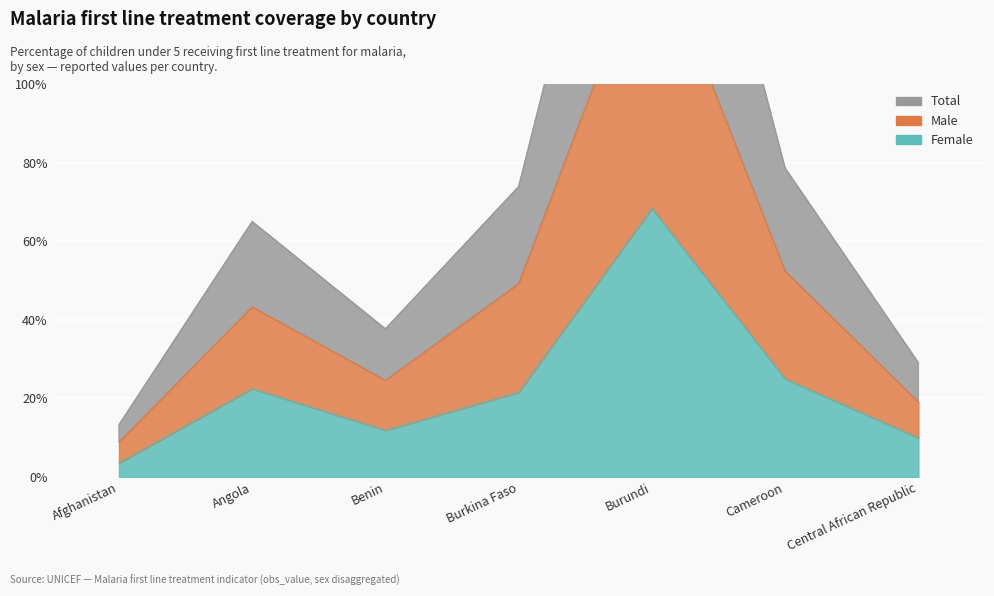

What is the difference between the maximum and second lowest values in the Female series?

58.4